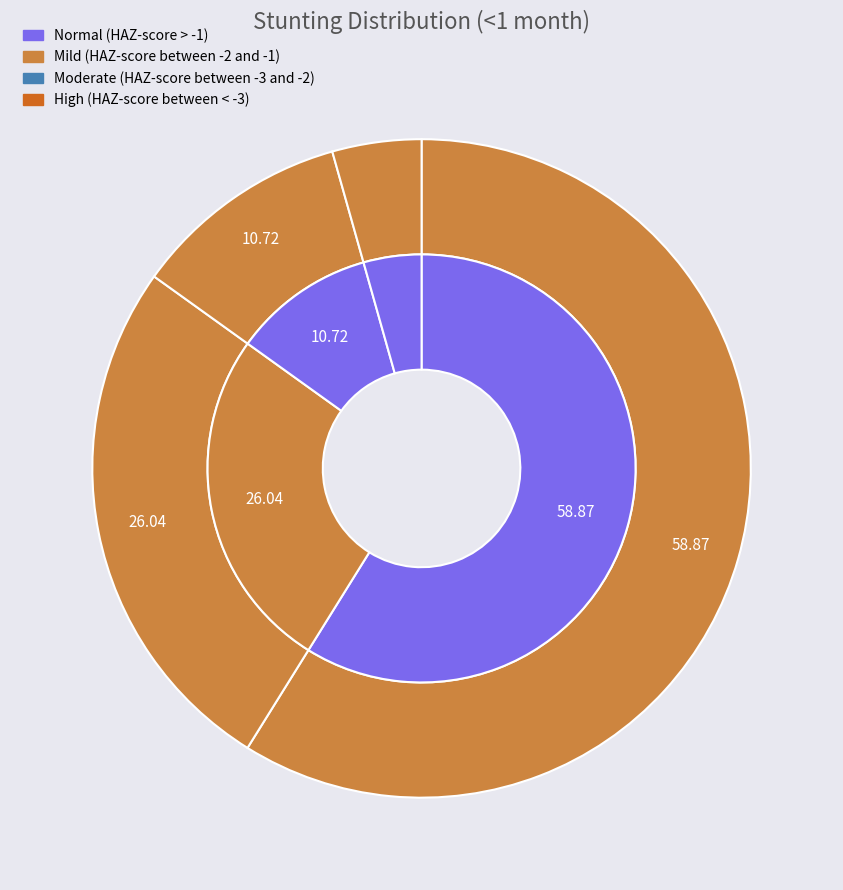

To the nearest percent, what is the difference between the largest and smallest slice percentages?

54%